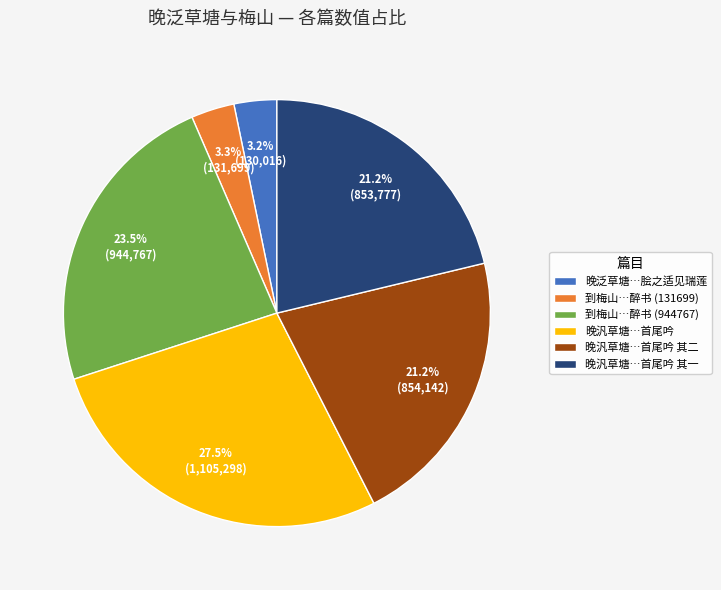

Which slice is the largest?

晚汎草塘…首尾吟